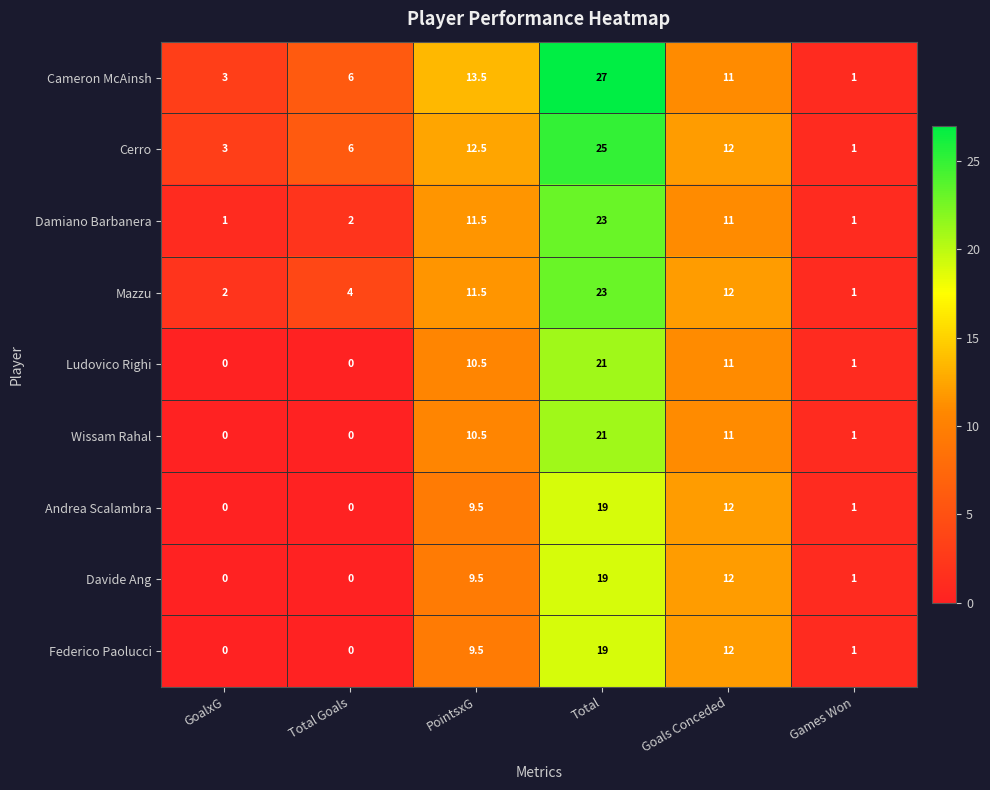

What is the total value across all series at Games Won?

9.0